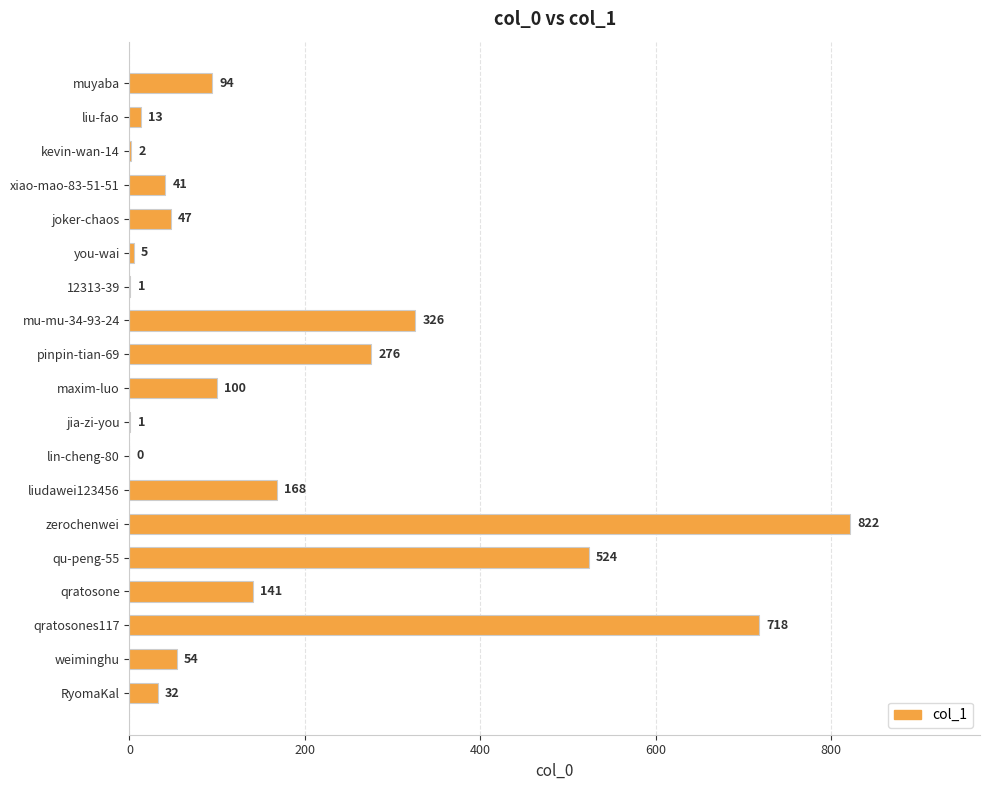

Count the number of categories in the chart.

19